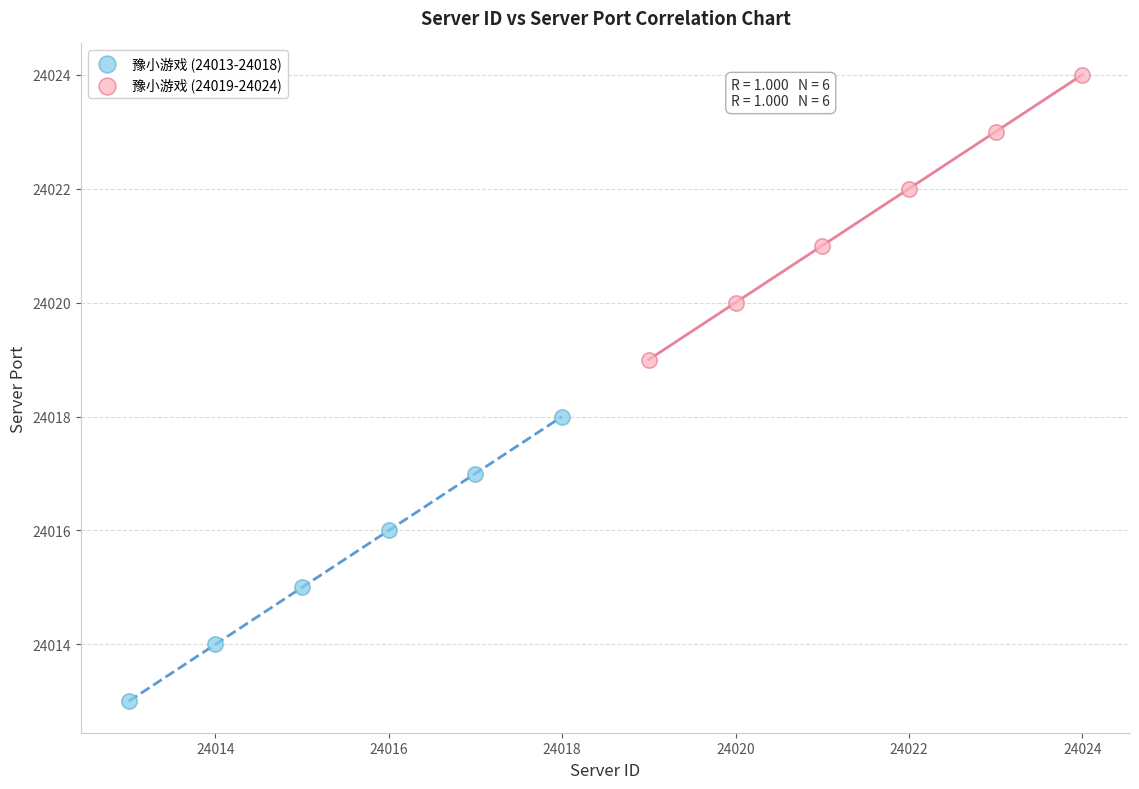

Which series reaches the minimum Y coordinate?

豫小游戏 (24013-24018)